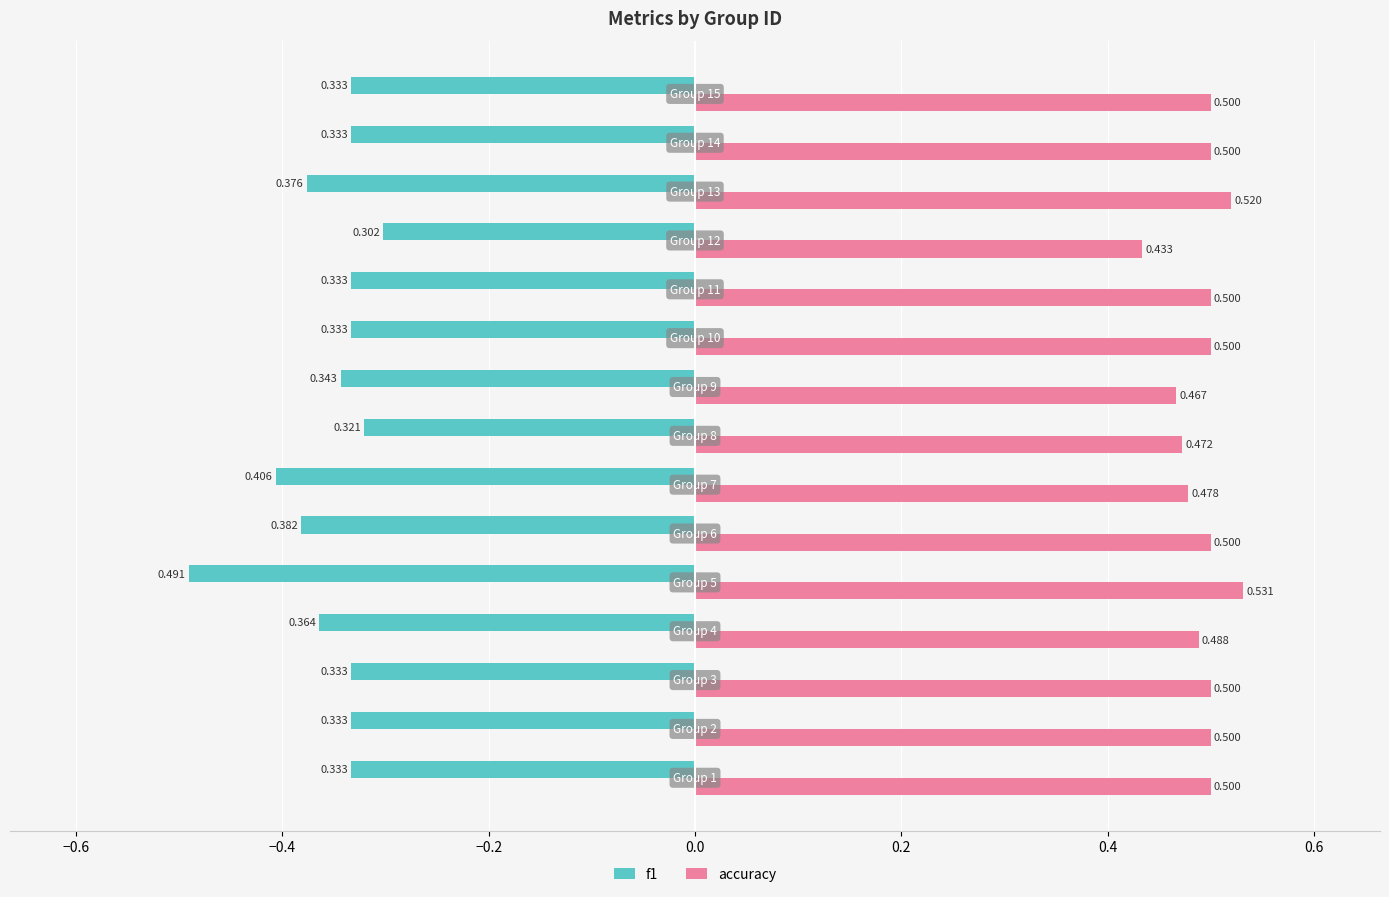

Which series has the largest total across all categories?

accuracy